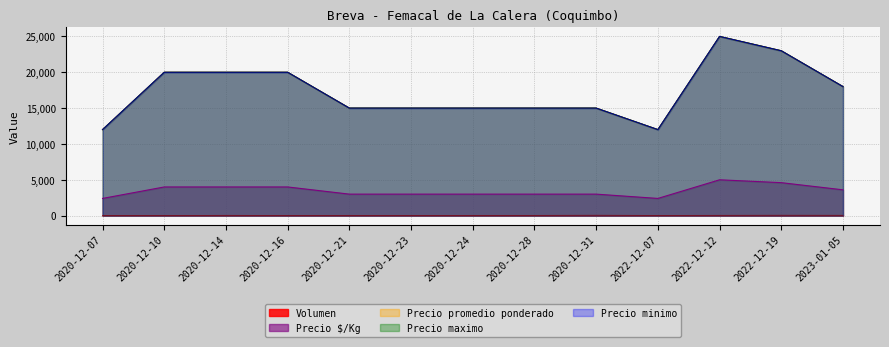

At 2020-12-14, list the series in order from smallest to largest.

Volumen, Precio minimo, Precio maximo, Precio promedio ponderado, Precio $/Kg